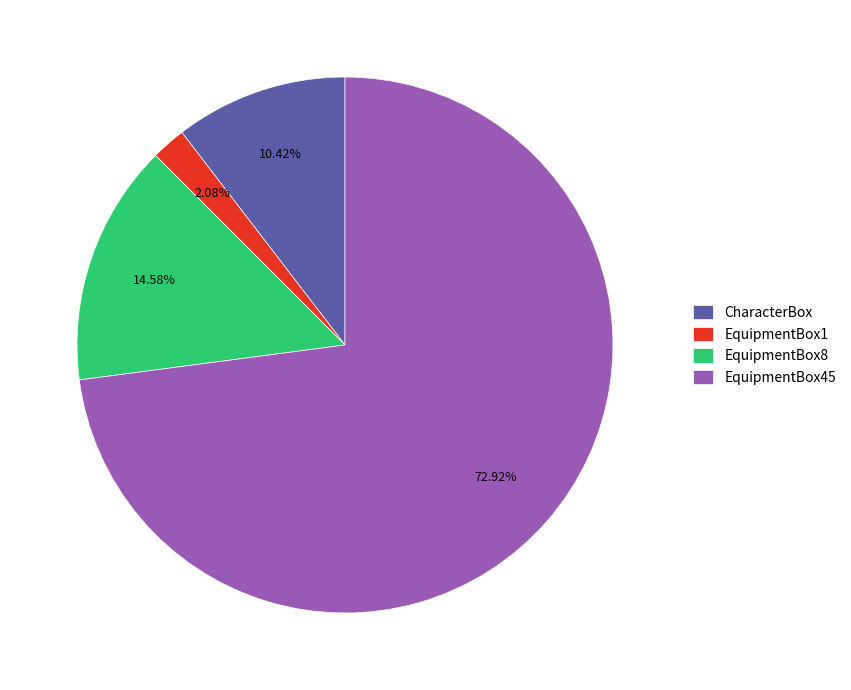

Rank the categories by value from highest to lowest.

EquipmentBox45, EquipmentBox8, CharacterBox, EquipmentBox1